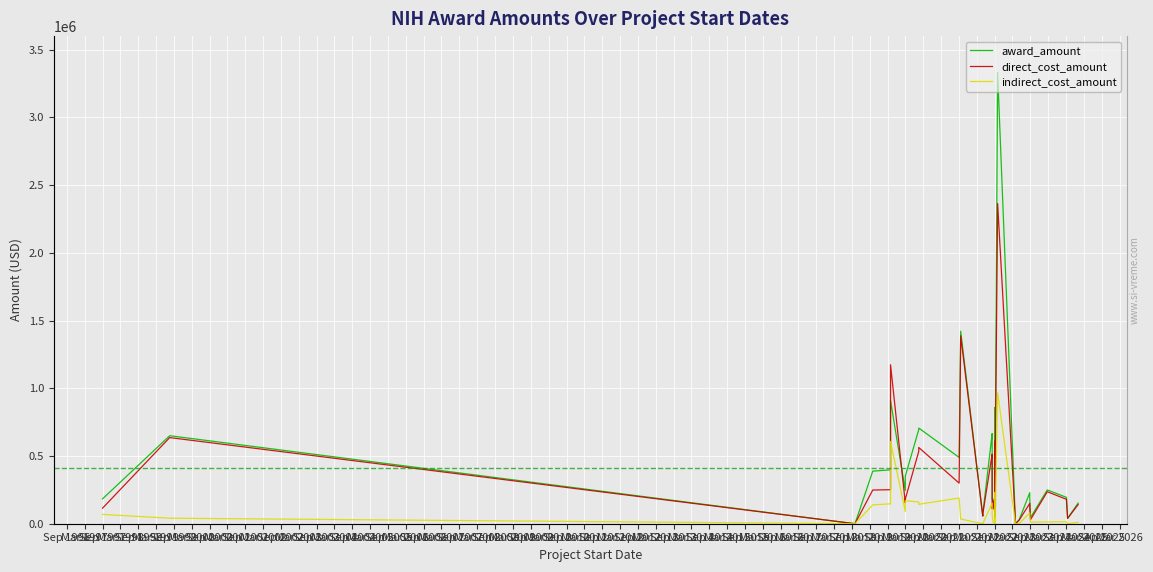

What is the label of the 32nd point from the right?

Sep 2000